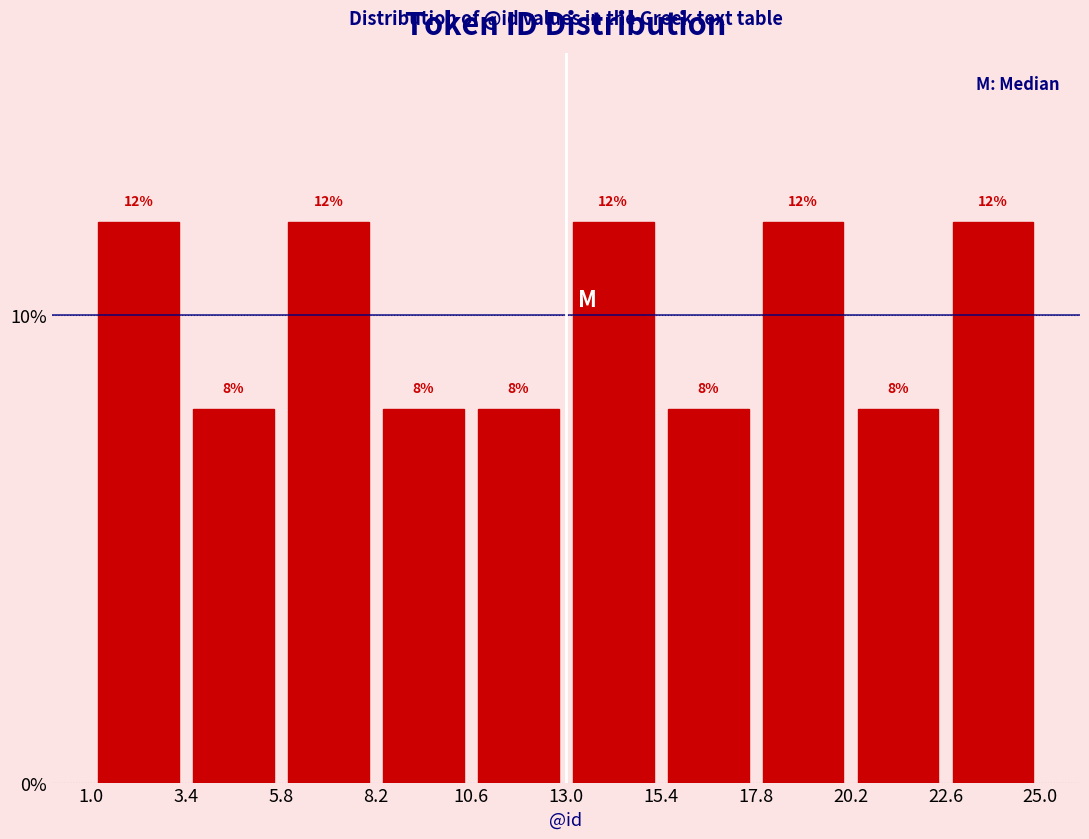

How tall is the bar that spans 15.4 to 17.8 on the x-axis?

8